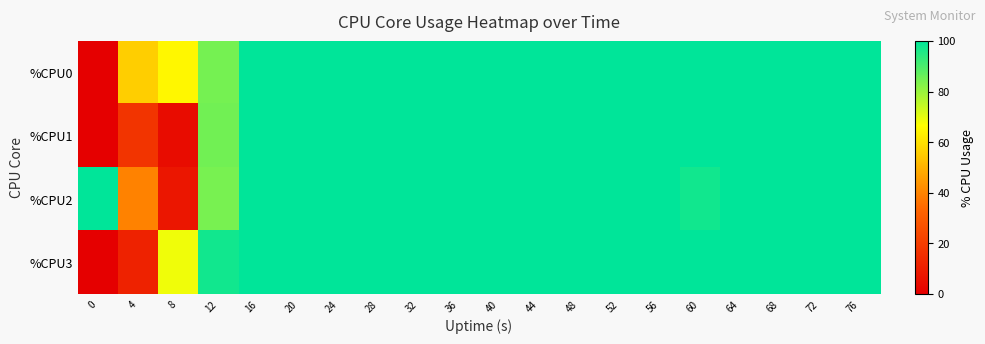

Reading left to right, what are all the values shown in this chart?

row_0: 0=0.0	4=55.9	8=65.1	12=84.7	16=100.0	20=100.0	24=100.0	28=100.0	32=100.0	36=100.0	40=100.0	44=100.0	48=100.0	52=100.0	56=100.0	60=100.0	64=99.9	68=100.0	72=100.0	76=100.0
row_1: 0=0.0	4=17.4	8=4.1	12=84.9	16=100.0	20=100.0	24=99.9	28=100.0	32=100.0	36=100.0	40=100.0	44=100.0	48=100.0	52=100.0	56=100.0	60=100.0	64=100.0	68=100.0	72=100.0	76=100.0
row_2: 0=100.0	4=39.8	8=7.7	12=84.2	16=100.0	20=100.0	24=100.0	28=100.0	32=99.9	36=99.9	40=99.9	44=100.0	48=100.0	52=99.9	56=100.0	60=97.3	64=100.0	68=100.0	72=100.0	76=100.0
row_3: 0=0.0	4=11.6	8=68.7	12=97.6	16=100.0	20=99.9	24=100.0	28=100.0	32=99.9	36=100.0	40=100.0	44=100.0	48=100.0	52=100.0	56=100.0	60=100.0	64=100.0	68=99.9	72=100.0	76=100.0